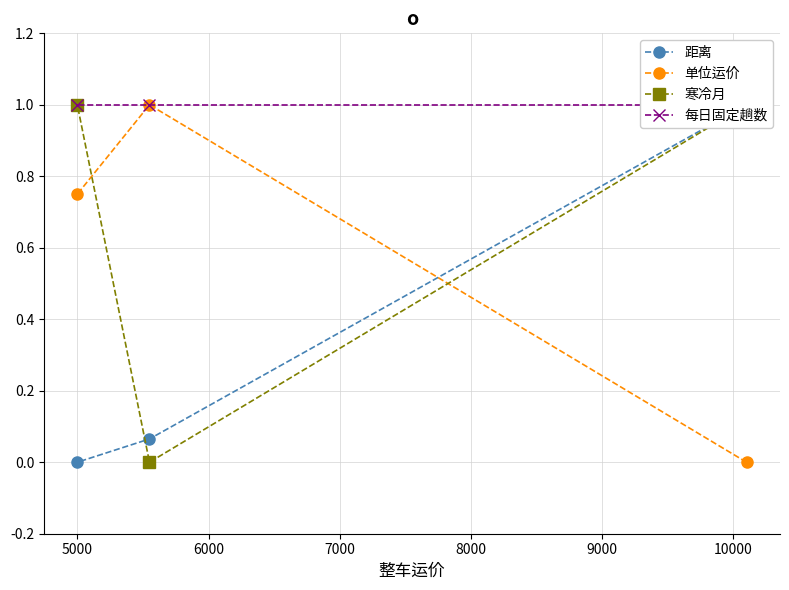

The 每日固定趟数 series shows 0.4 at 5000. True or false?

False